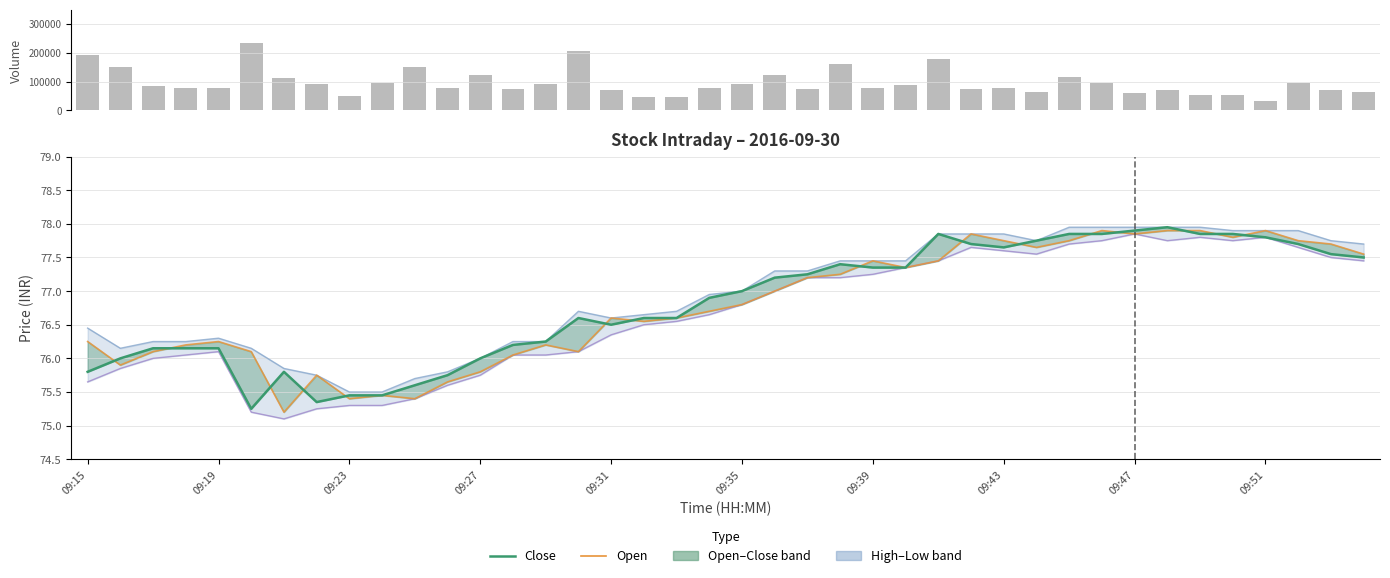

What is the value of the High bar at the 25th from the left?

77.5